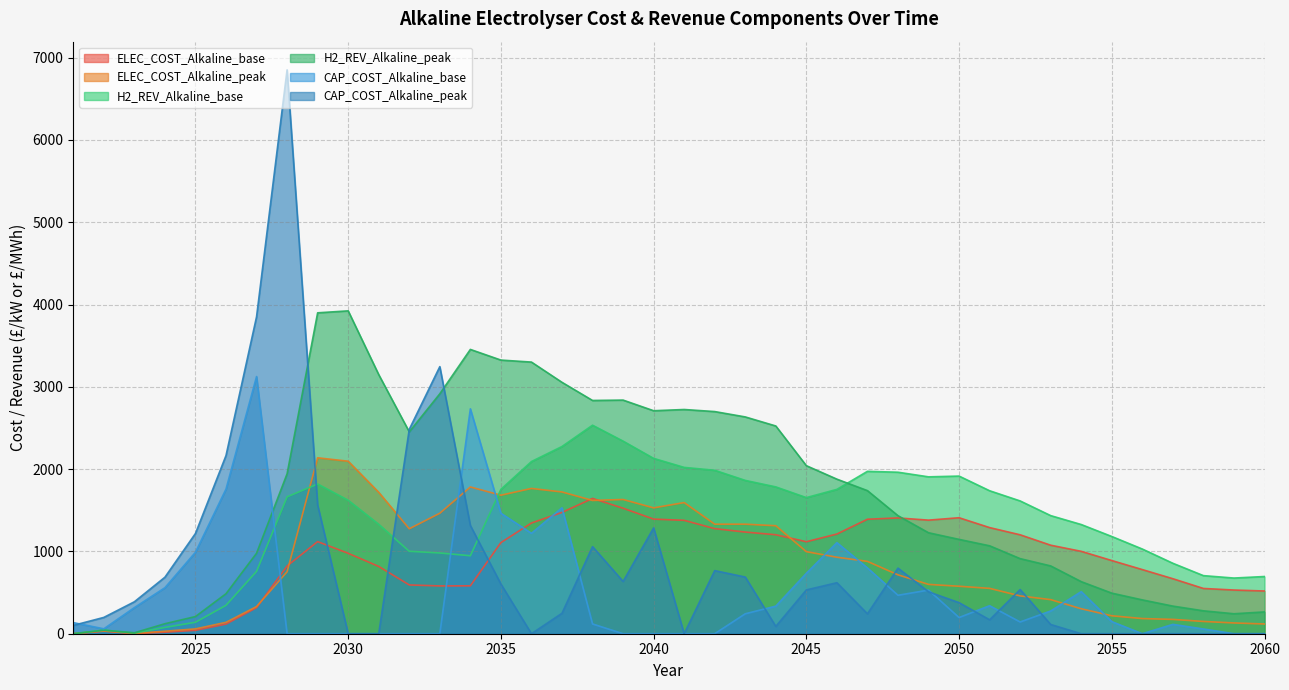

How many values in the H2_REV_Alkaline_base series exceed 1621?

20